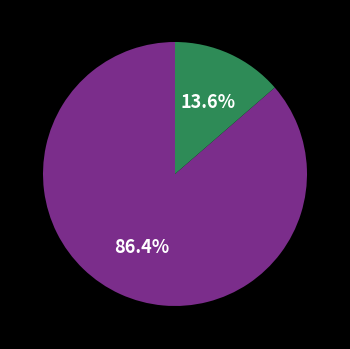

How many slices are in this pie chart?

2